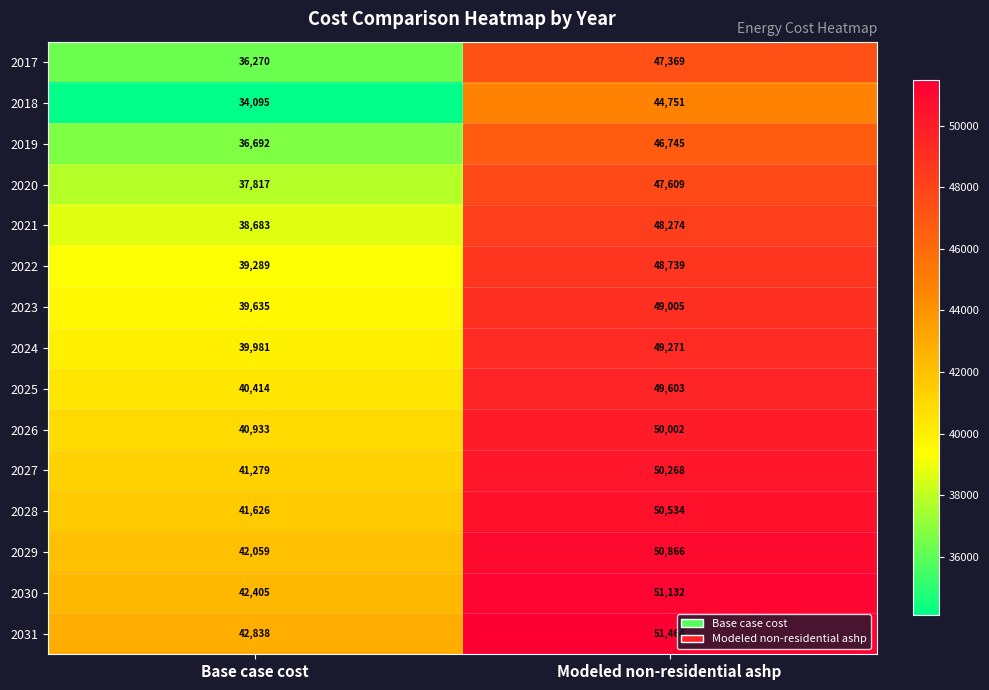

What is the sum of all 2020 values?

85426